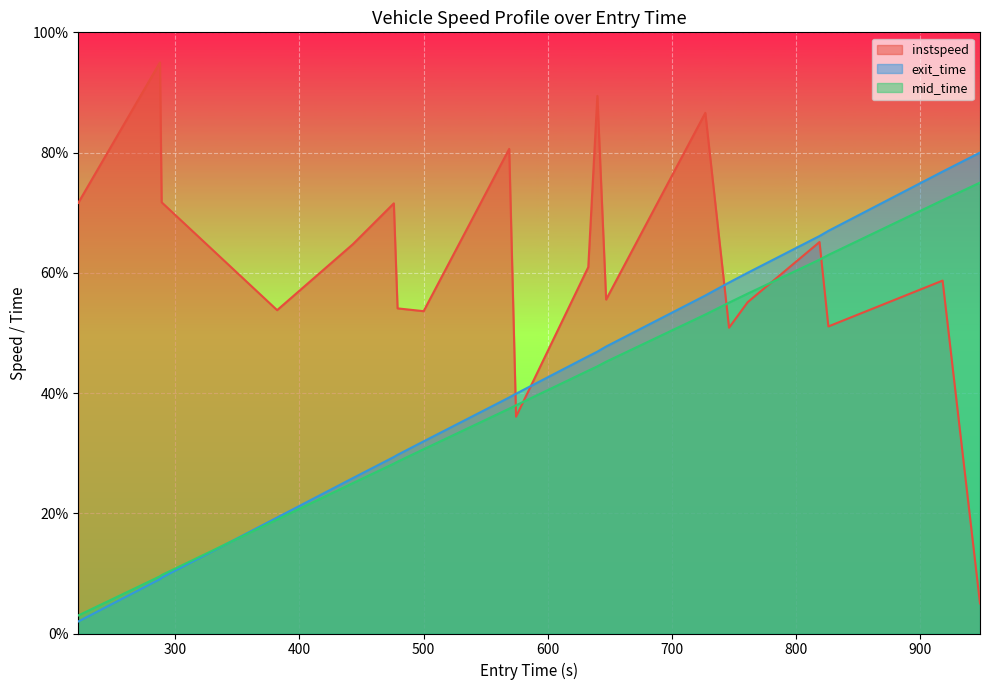

Reading left to right, transcribe all the data shown in this chart.

instspeed: 71.6	95.0	71.7	53.8	64.8	71.6	54.1	53.6	80.6	36.1	60.9	89.4	55.5	86.6	50.9	55.1	65.1	51.1	58.7	5.0
exit_time: 2.0	9.1	9.3	19.3	25.9	29.4	29.7	32.0	39.3	39.9	46.1	46.9	47.7	56.2	58.4	60.0	66.1	67.0	76.8	80.0
mid_time: 3.0	9.5	9.7	19.0	25.0	28.3	28.6	30.7	37.4	38.0	43.7	44.4	45.2	53.1	55.0	56.5	62.2	63.0	72.1	75.0